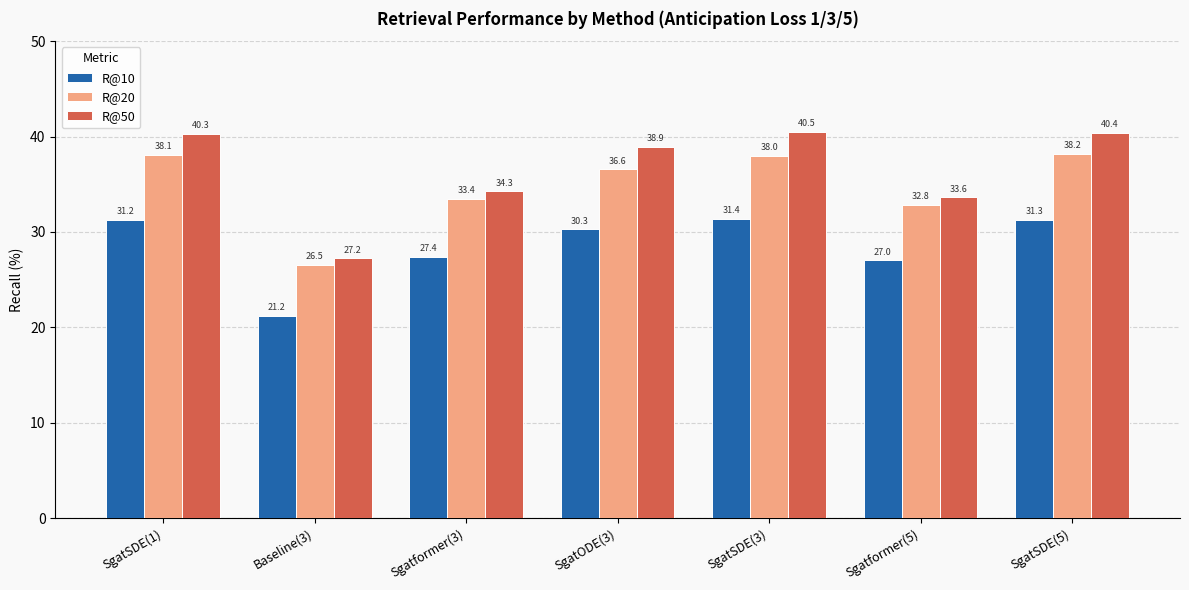

What is the difference between the highest and lowest values at SgatSDE(1)?

9.1